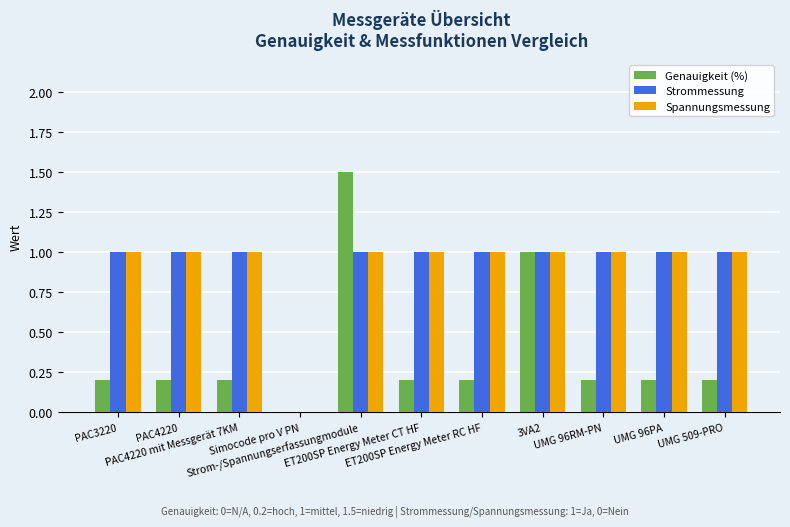

The Genauigkeit (%) series shows 0.6 at 3VA2. True or false?

False